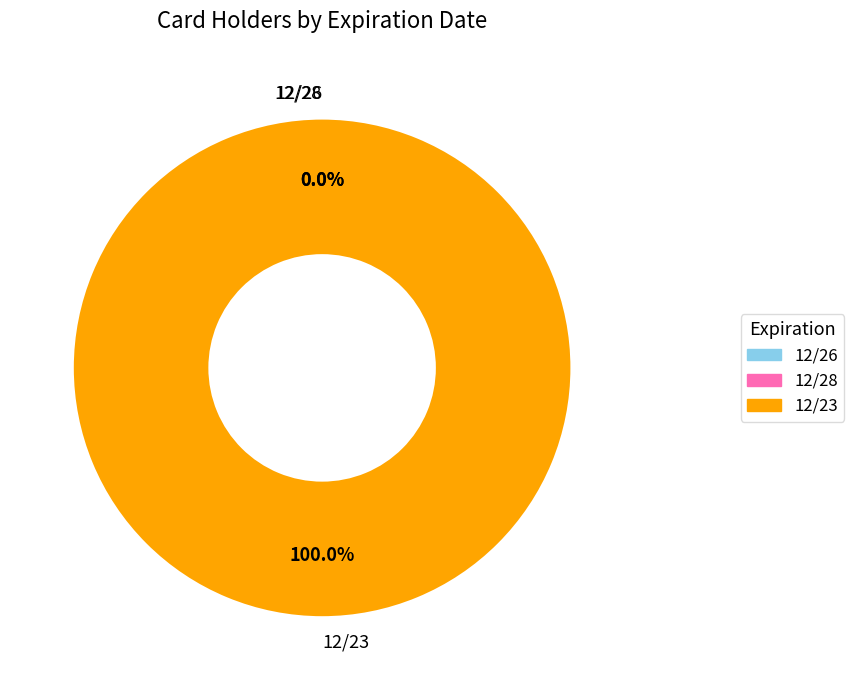

Which has a higher value, 12/28 or 12/26?

12/28